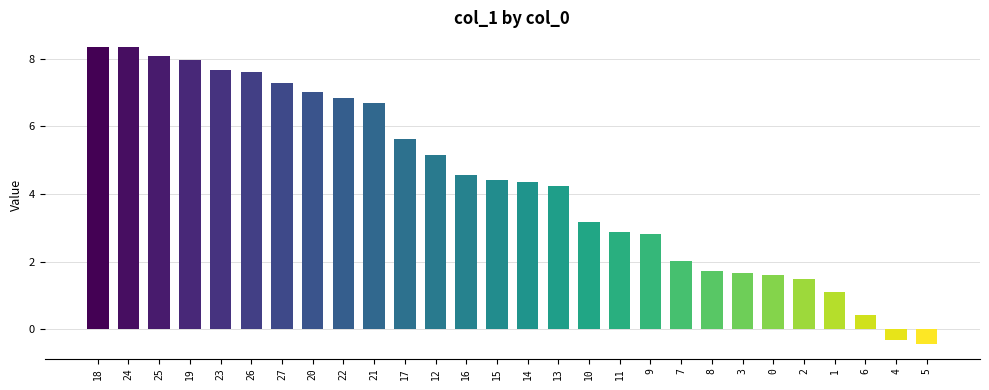

What position from the right is 6?

3